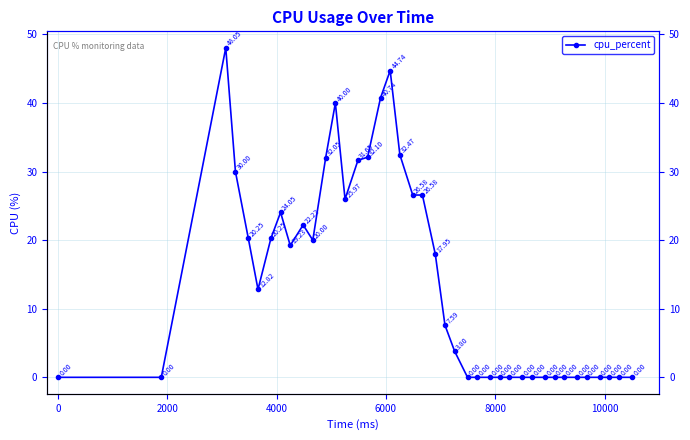

What is the maximum value shown in the chart?

48.1